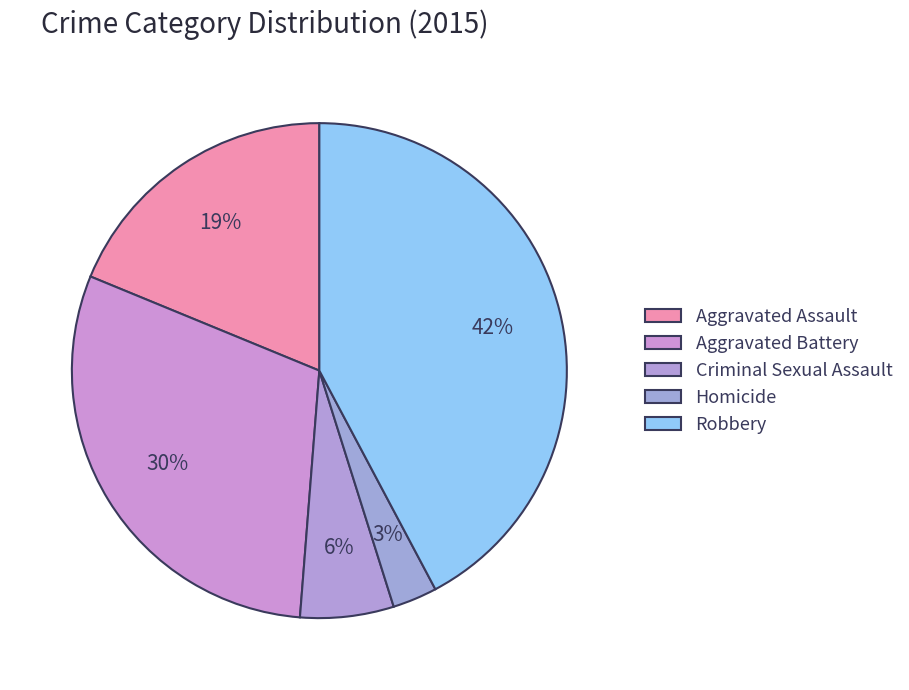

What is the ratio of the value at Homicide to the value at Robbery?

0.1